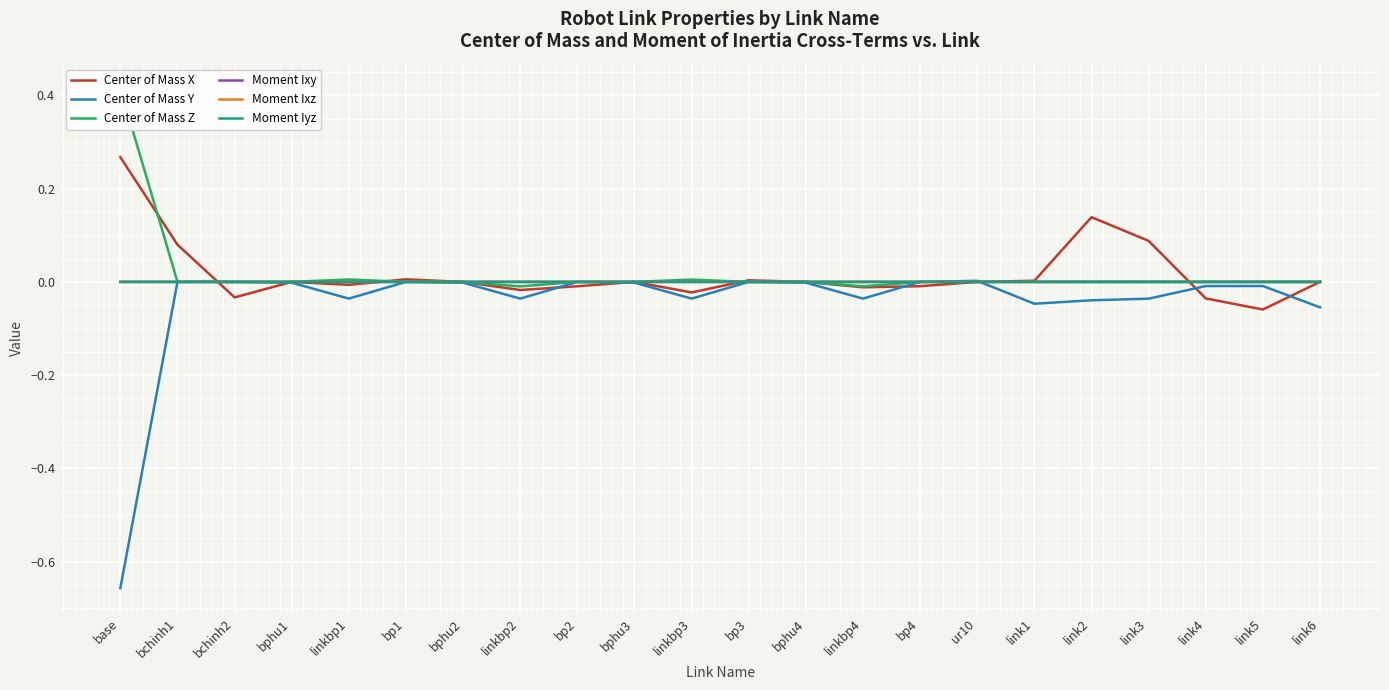

What are all the series names shown in the legend?

Center of Mass X, Center of Mass Y, Center of Mass Z, Moment Ixy, Moment Ixz, Moment Iyz